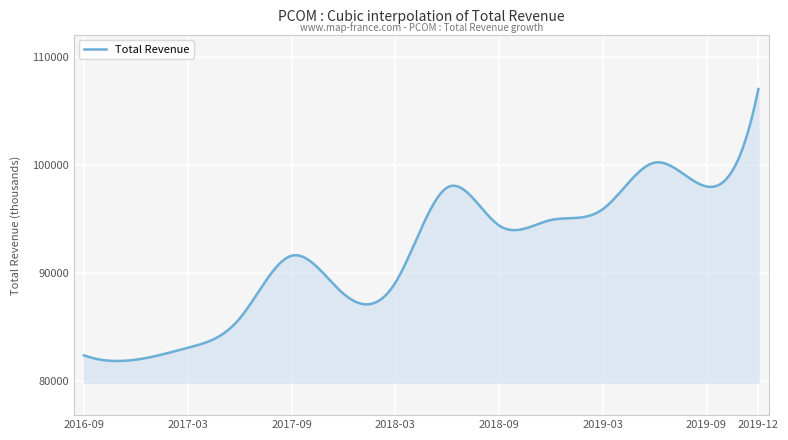

What is the maximum value shown in the chart?

107000.0